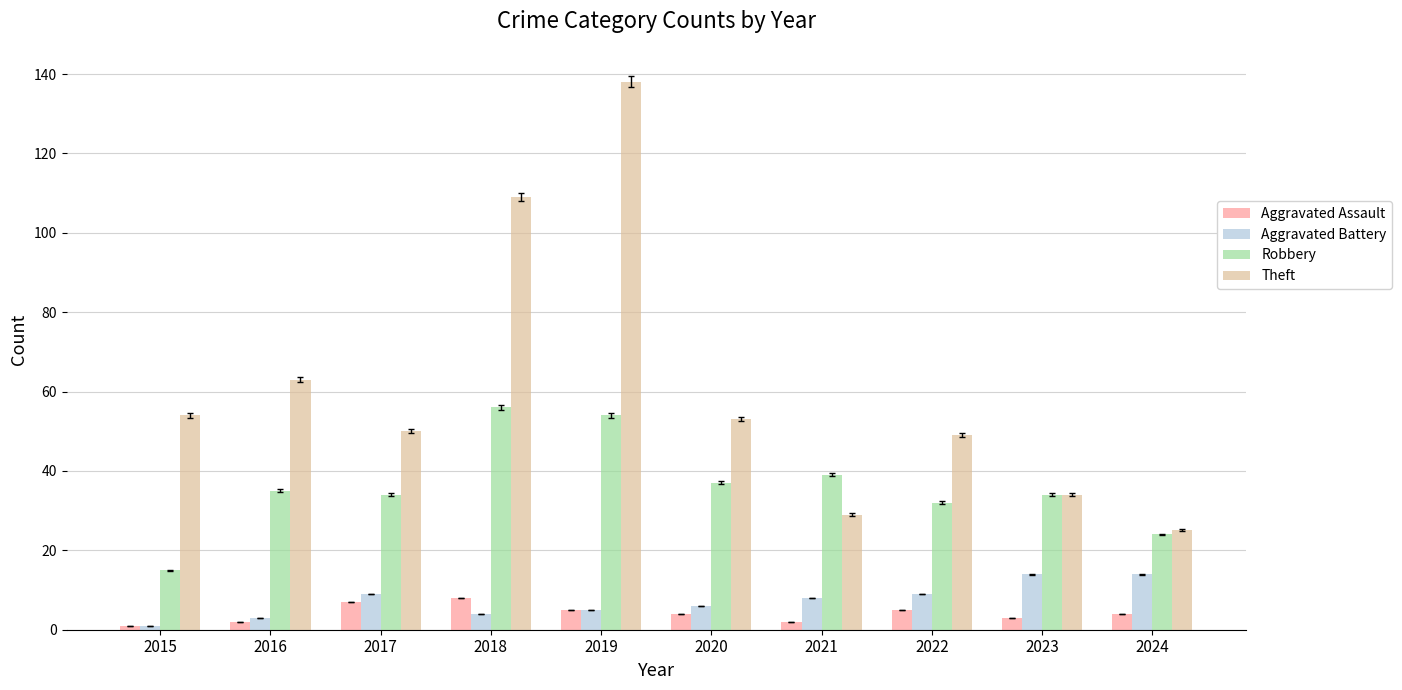

Reading right to left, transcribe all the data shown in this chart.

Aggravated Assault: 4	3	5	2	4	5	8	7	2	1
Aggravated Battery: 14	14	9	8	6	5	4	9	3	1
Robbery: 24	34	32	39	37	54	56	34	35	15
Theft: 25	34	49	29	53	138	109	50	63	54